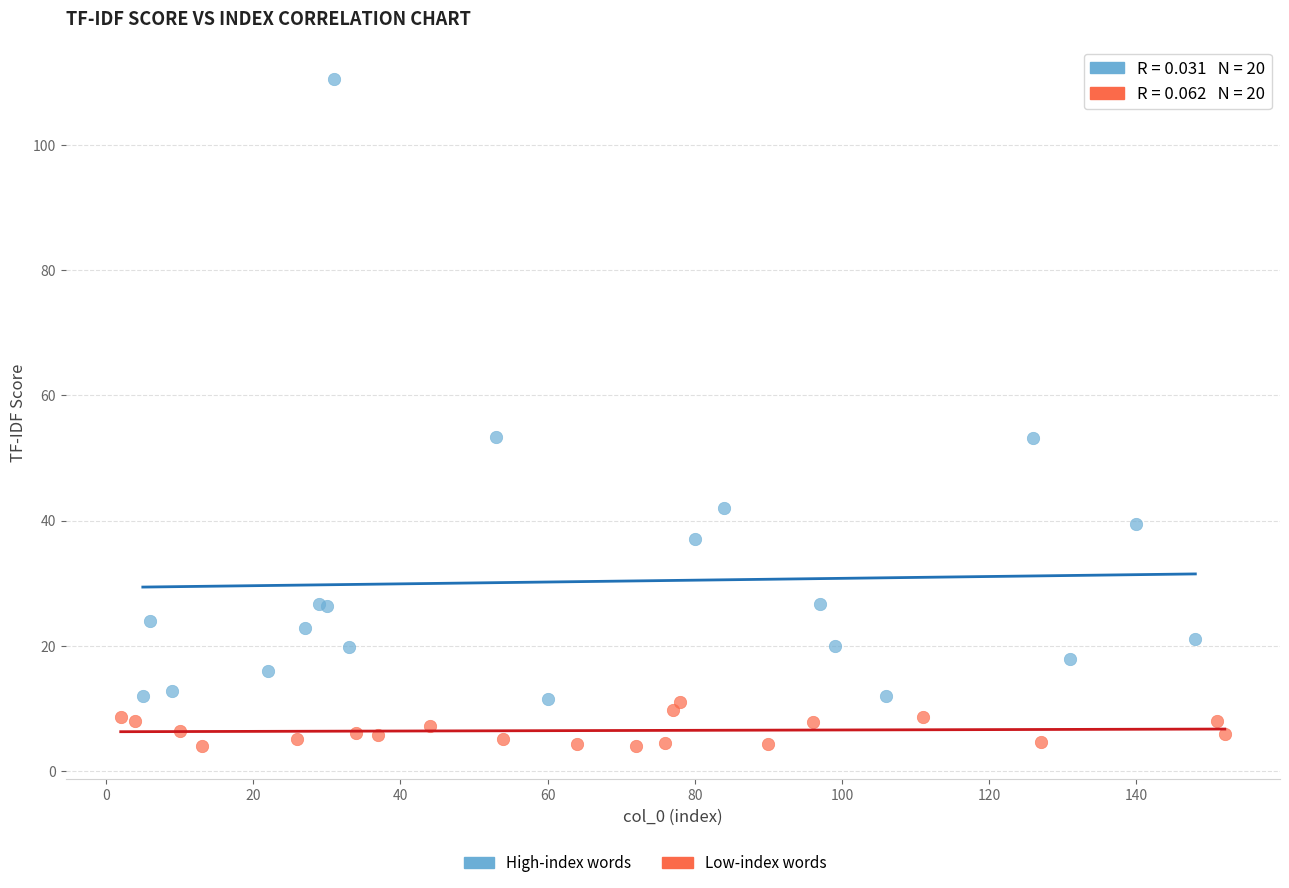

Which series contains the highest Y value?

High-index words